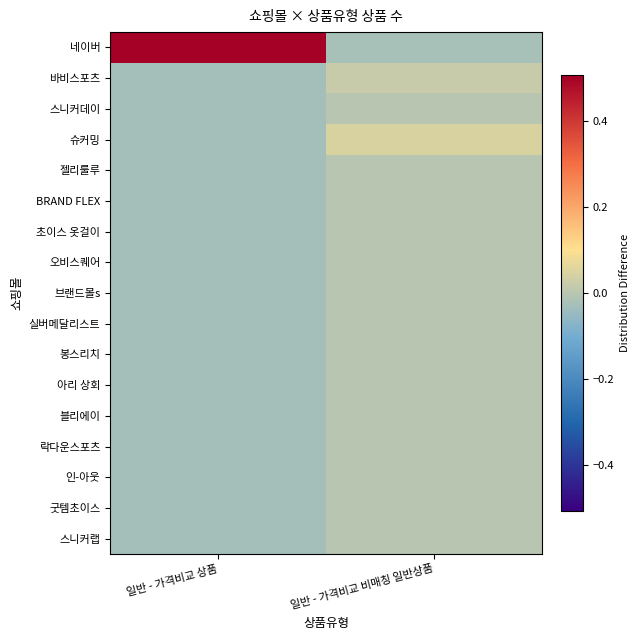

At which category is the sum across all series the highest?

일반 - 가격비교 상품